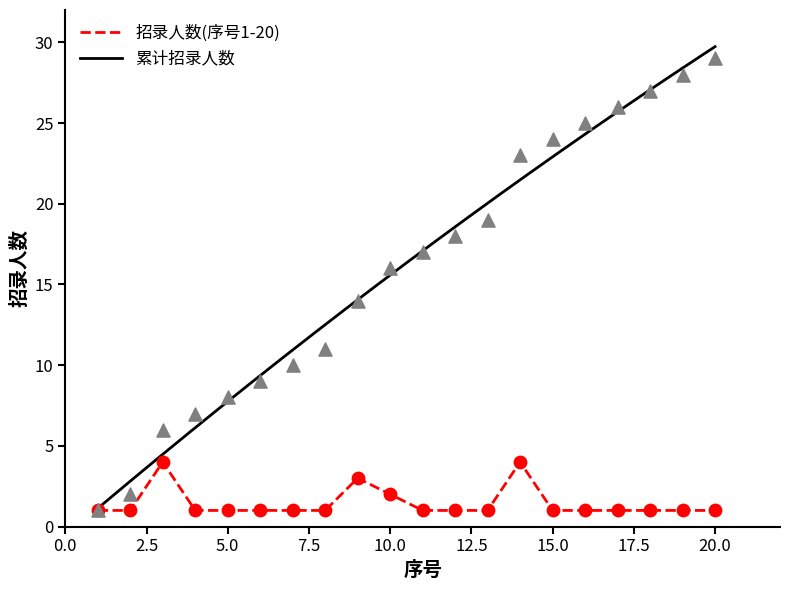

Is the value of 累计招录人数 at 3 greater than the value of 招录人数(序号1-20) at 19?

Yes